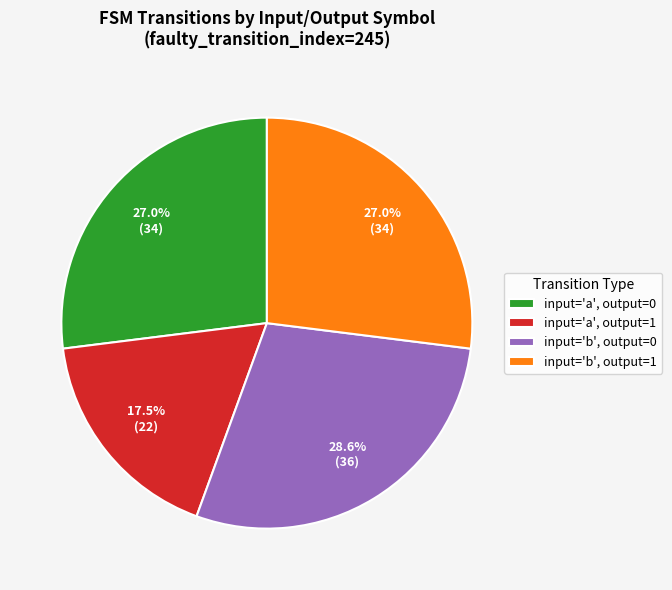

Between input='b', output=1 and input='a', output=1, which is larger?

input='b', output=1